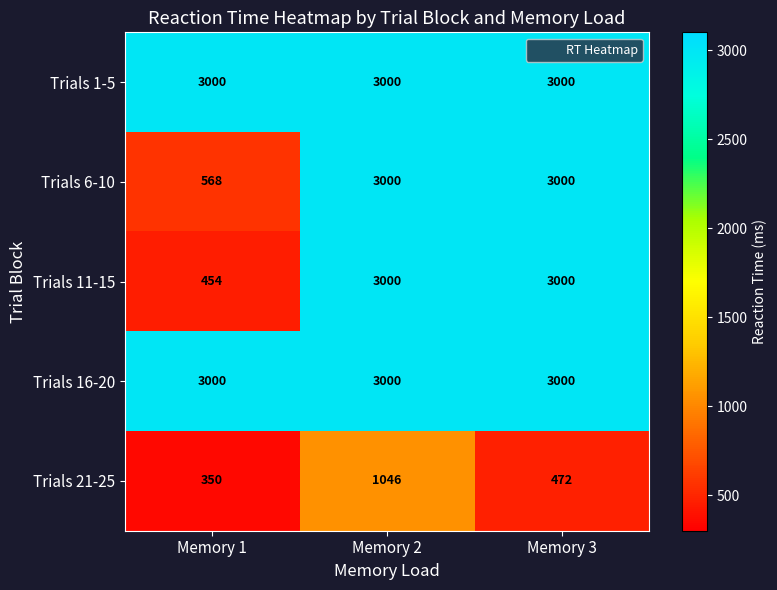

At which label is Trials 11-15 closest to 1727?

Memory 1